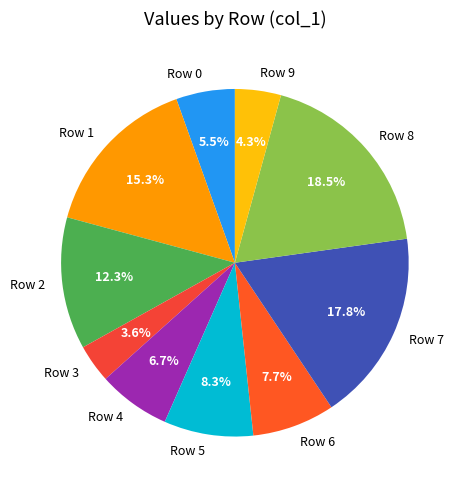

What percentage is the Row 9 slice, to the nearest percent?

4%